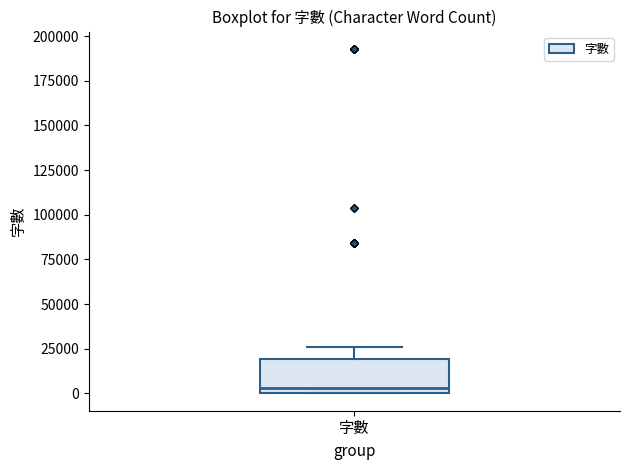

Transcribe this box plot: give where the median line is, the range the box spans, and where the two whiskers end, as read against the y-axis. The values are not printed on the chart, so give them approximately, as read against the axis.

median 5000, box 0 to 20000, whiskers 0 to 25000